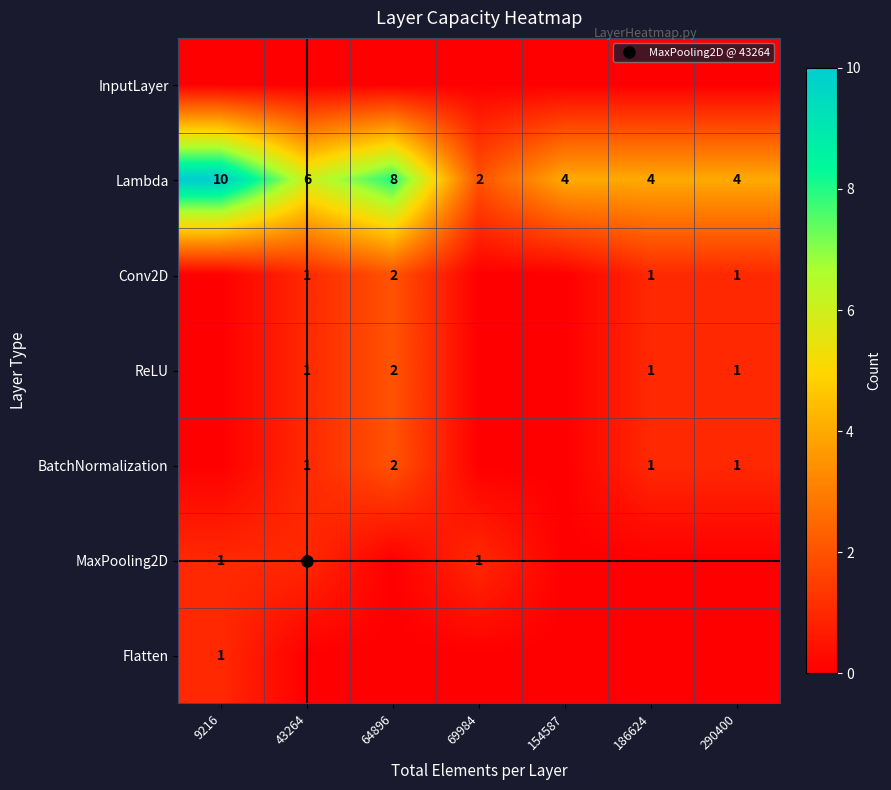

What is the sum of all Lambda values?

38